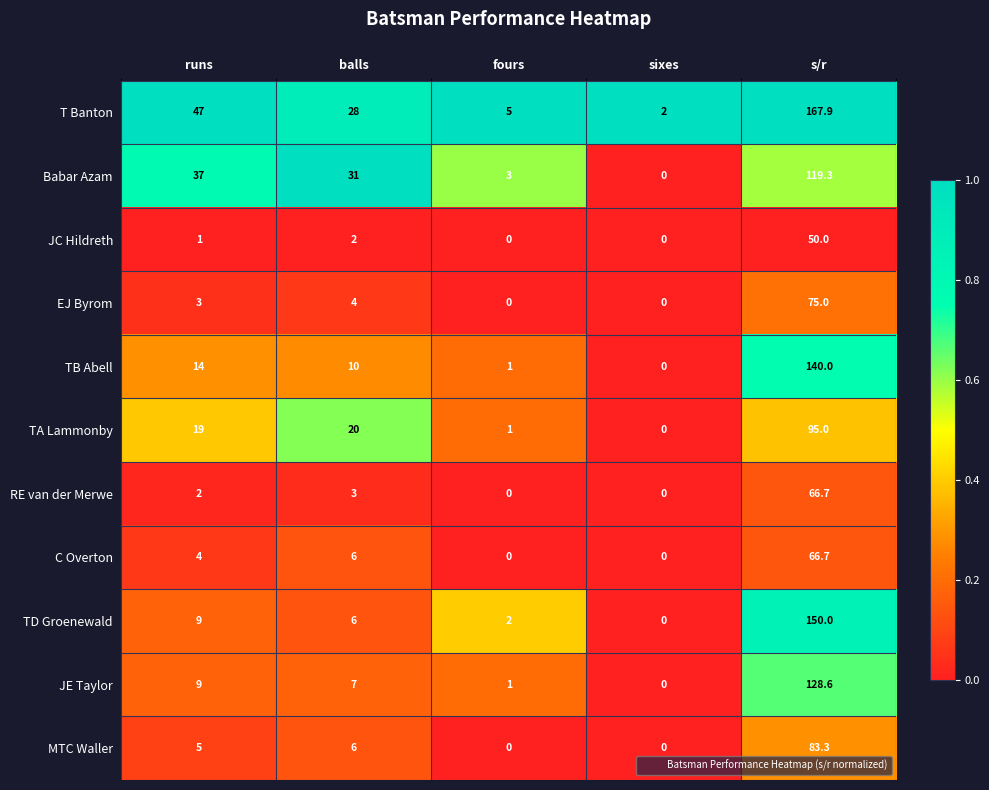

Which series changed the most between fours and s/r?

T Banton